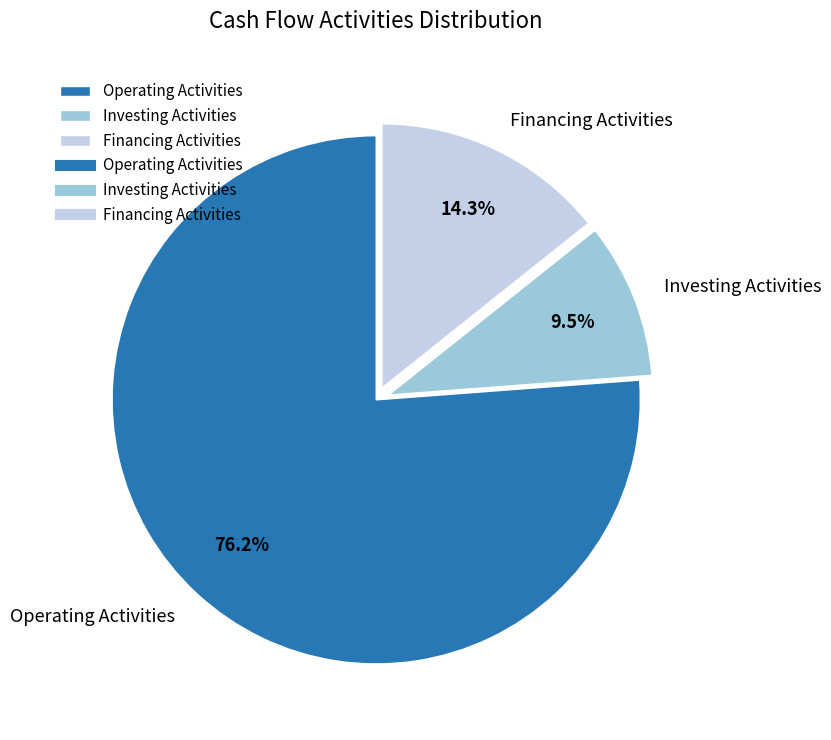

Count the number of slices in the pie.

3